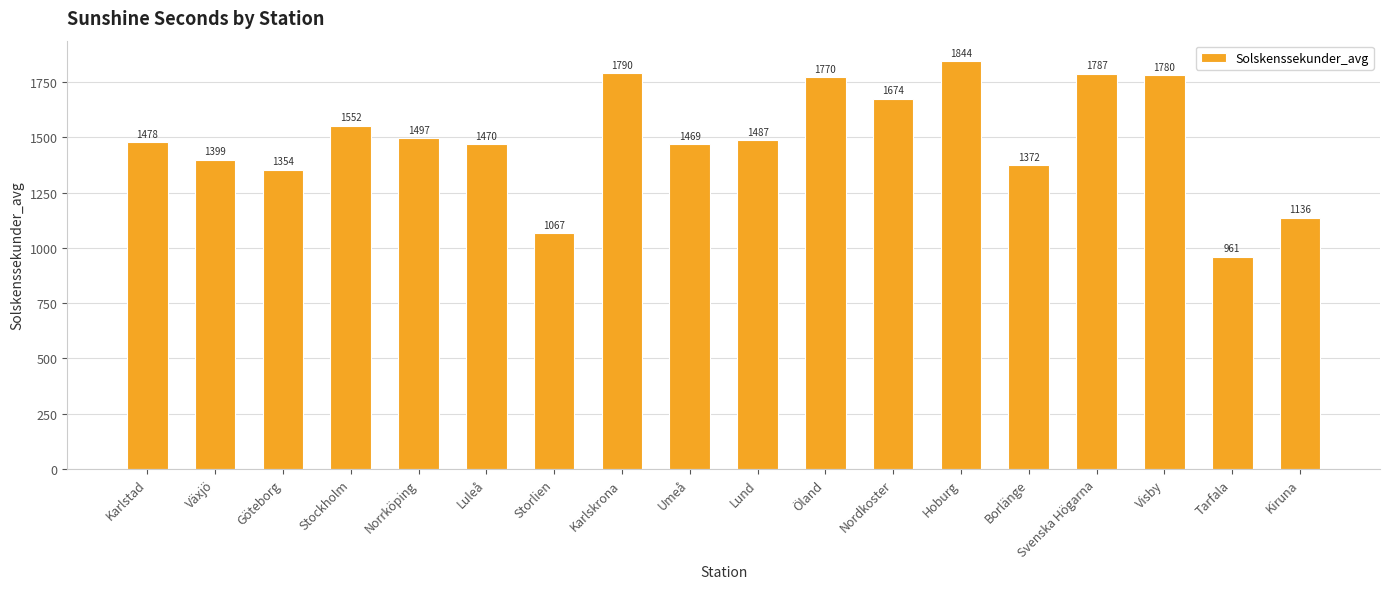

What is the value of the 1st bar from the left?

1477.6